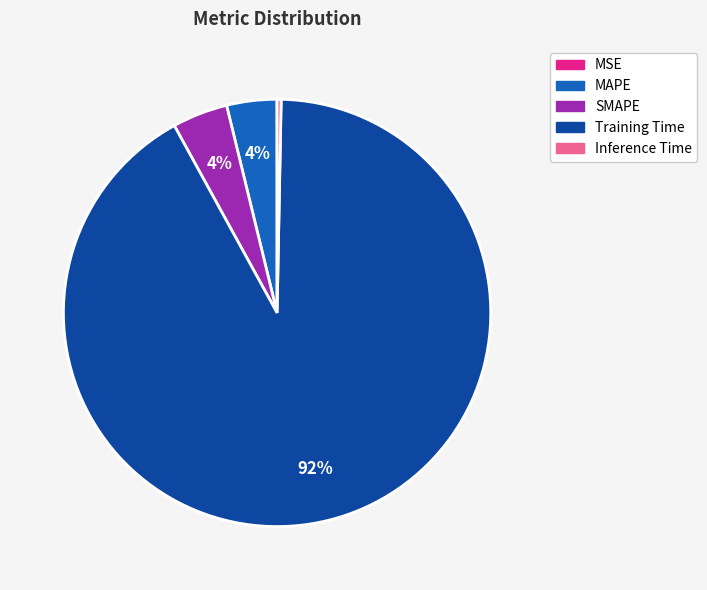

Which category has the biggest portion of the pie?

Training Time